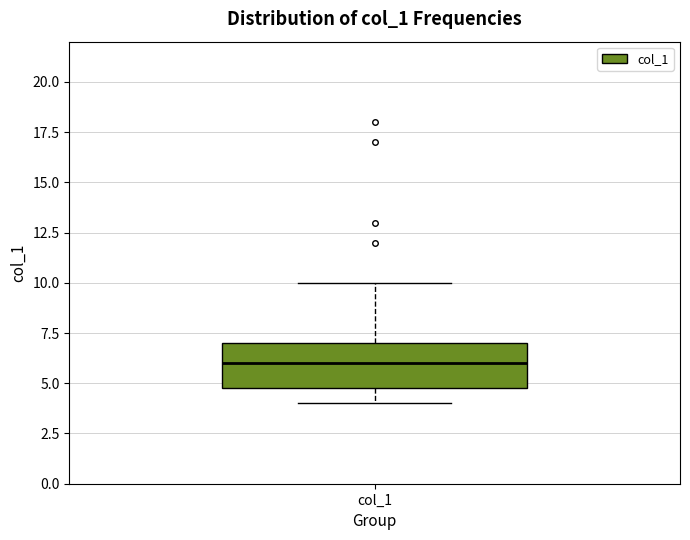

Transcribe this box plot: give where the median line is, the range the box spans, and where the two whiskers end, as read against the y-axis. The values are not printed on the chart, so give them approximately, as read against the axis.

median 6, box 5 to 7, whiskers 4 to 10